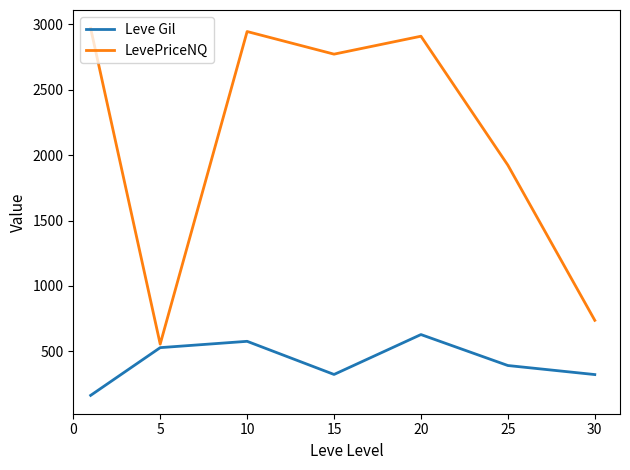

List the series in order of their peak value, highest first.

LevePriceNQ, Leve Gil